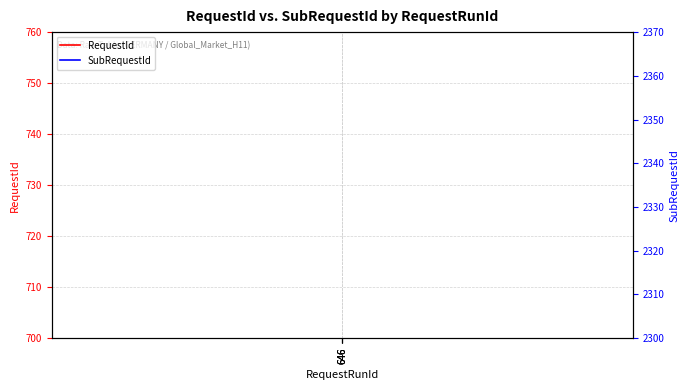

Is the value of SubRequestId at 646 greater than the value of RequestId at 646?

Yes